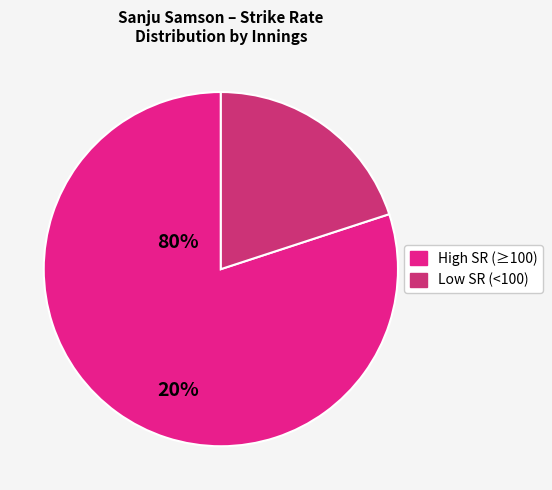

Is it true that Low SR (<100) is 28% of the pie?

False